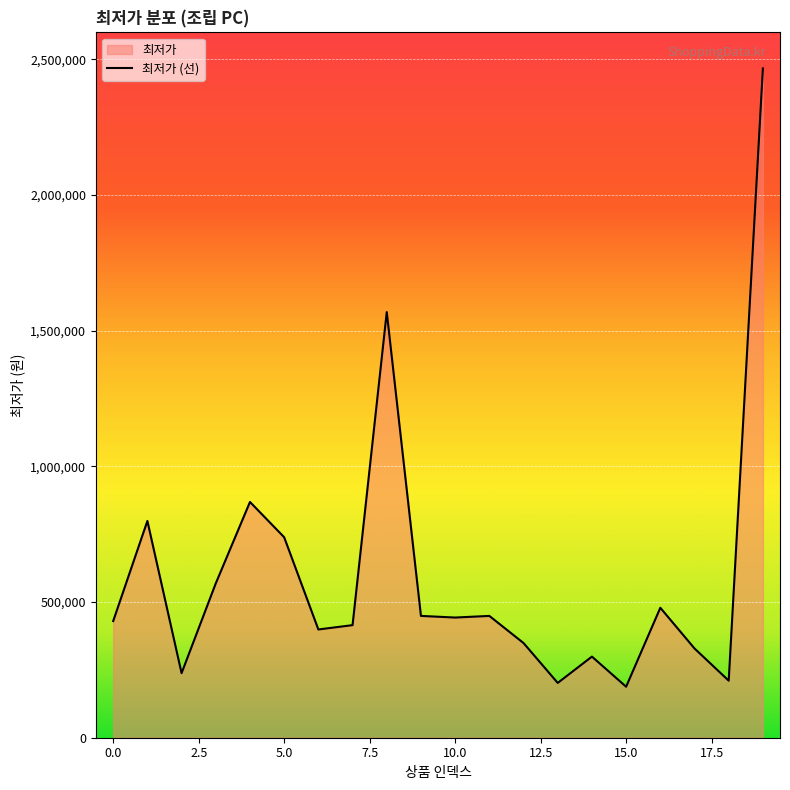

How many lines are shown in the chart?

1